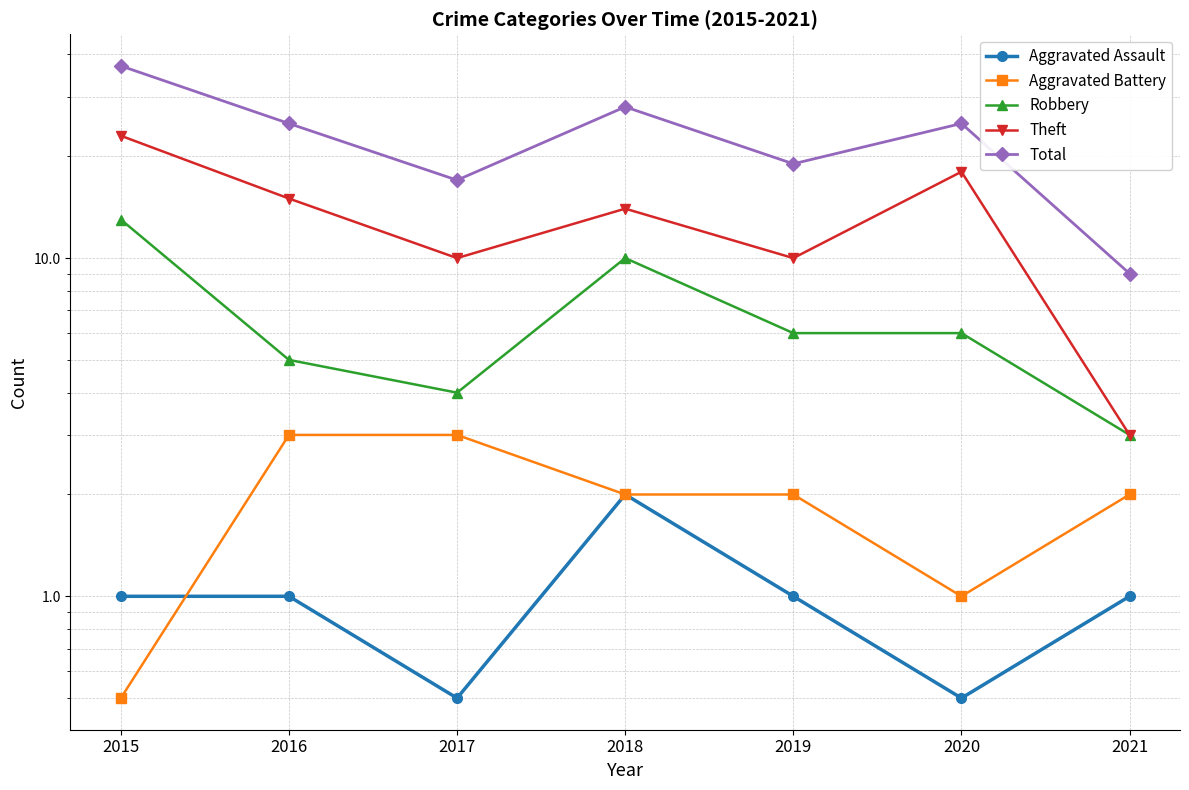

Is it true that Theft equals 23.0 at 2015?

True